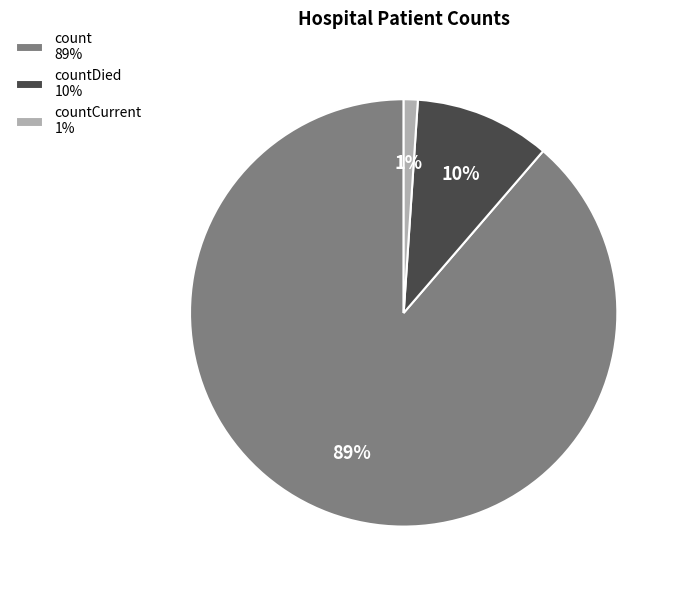

Count the number of slices in the pie.

3